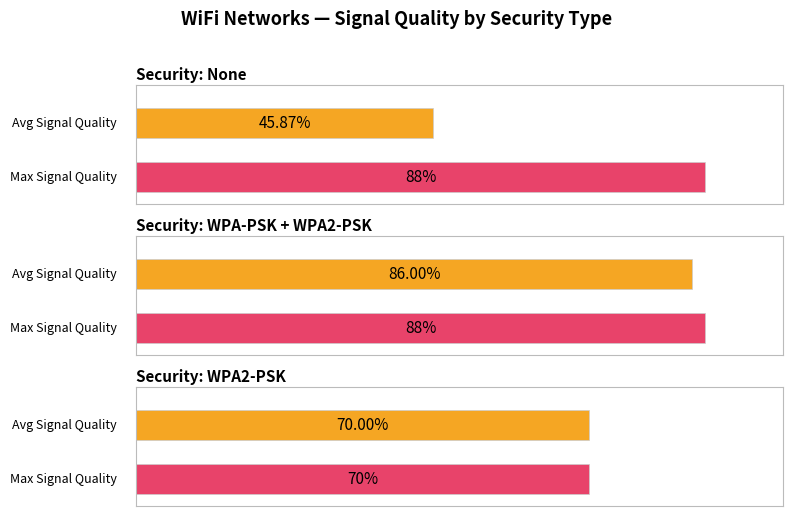

Which category has the highest value across all series?

None